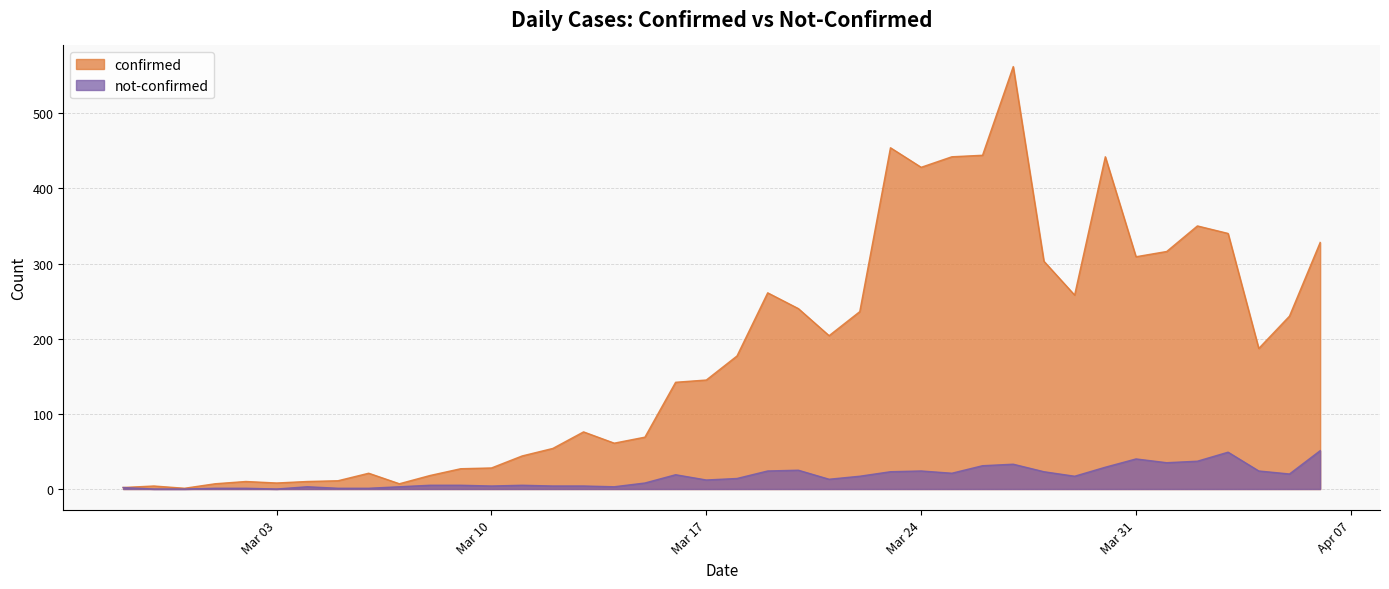

True or false: not-confirmed and confirmed intersect in this chart.

False